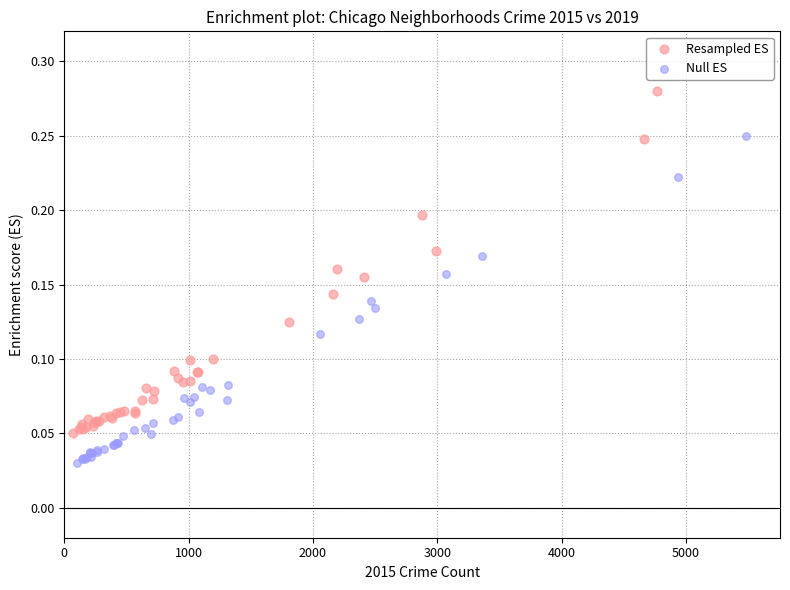

Which series reaches the maximum Y coordinate?

Resampled ES